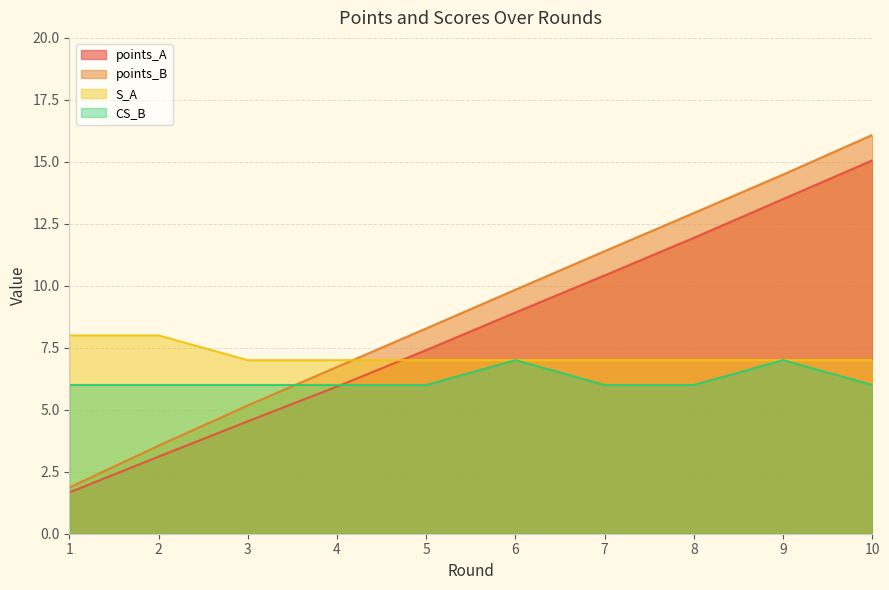

What are all the series names shown in the legend?

points_A, points_B, S_A, CS_B